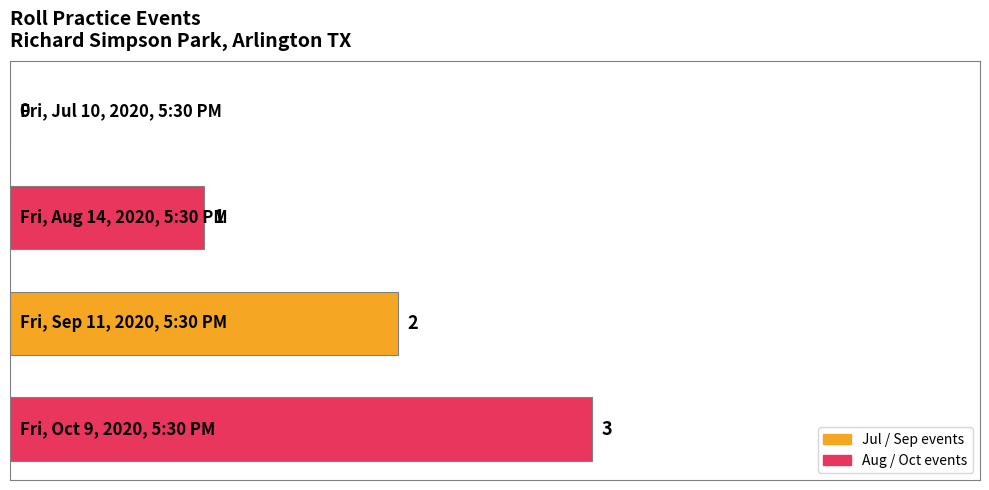

Count the number of data series in this chart.

1